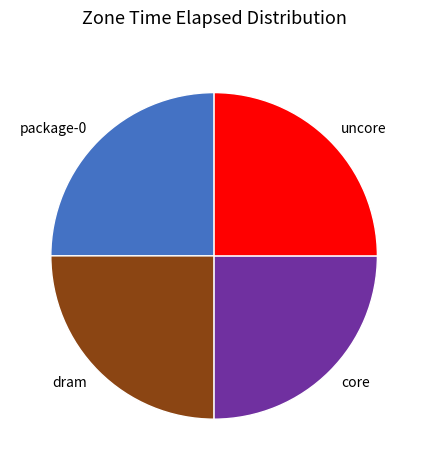

Is dram the majority of the pie?

No